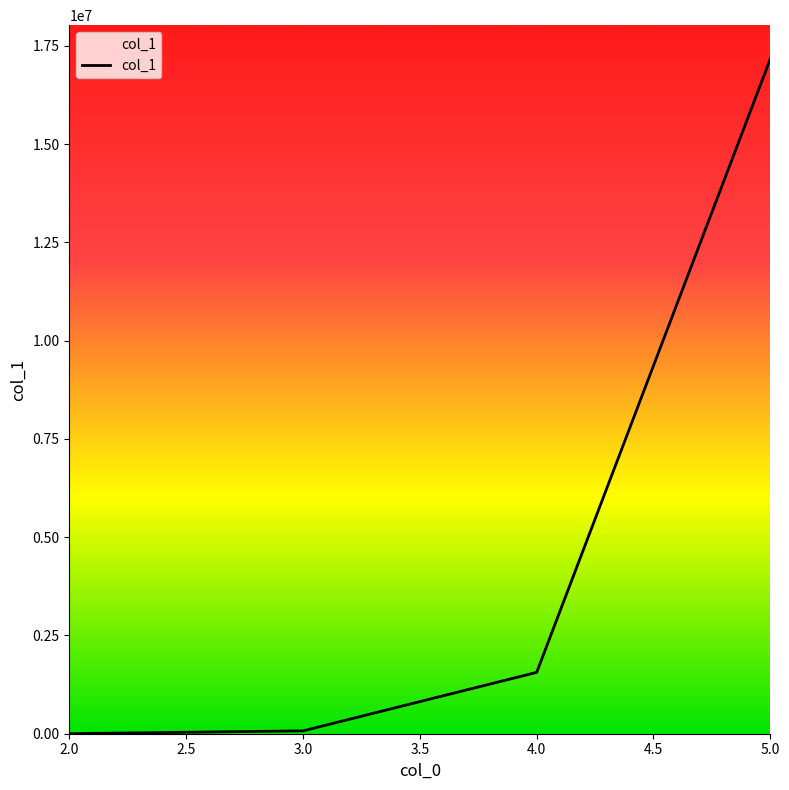

What is the average value?

4700137